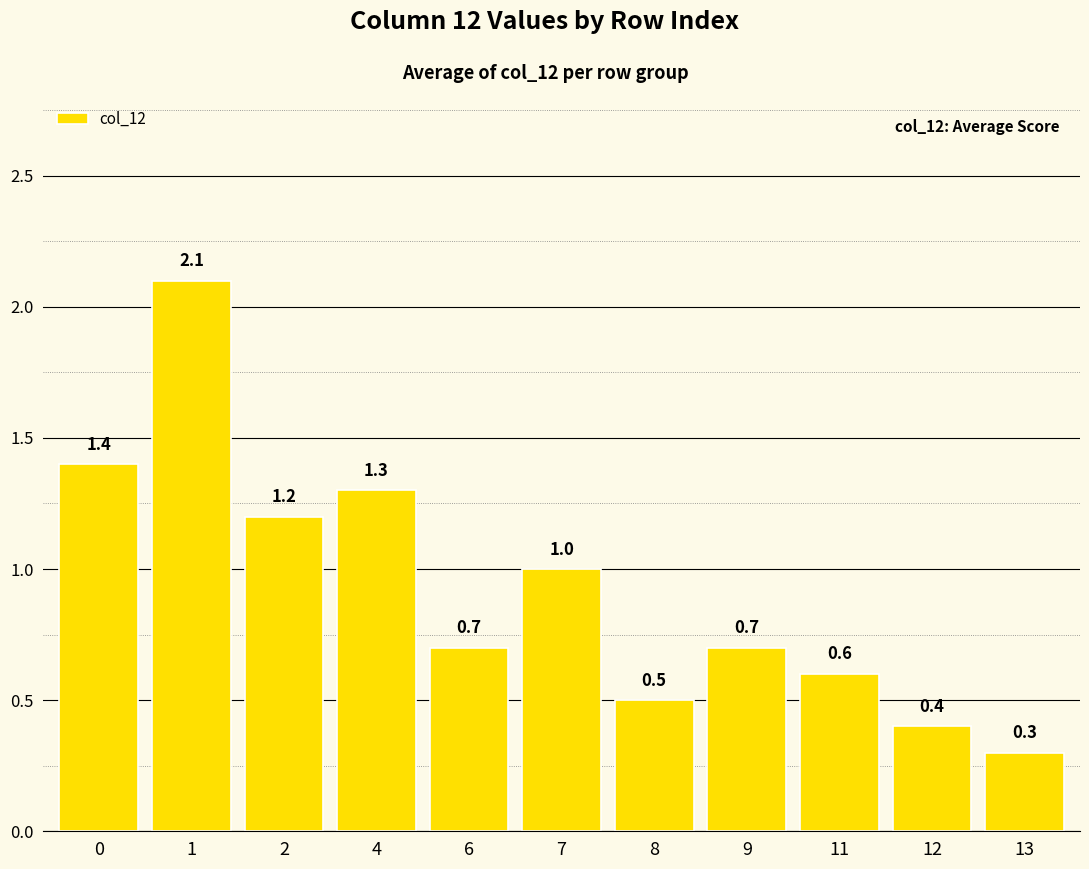

Count the number of data series in this chart.

1